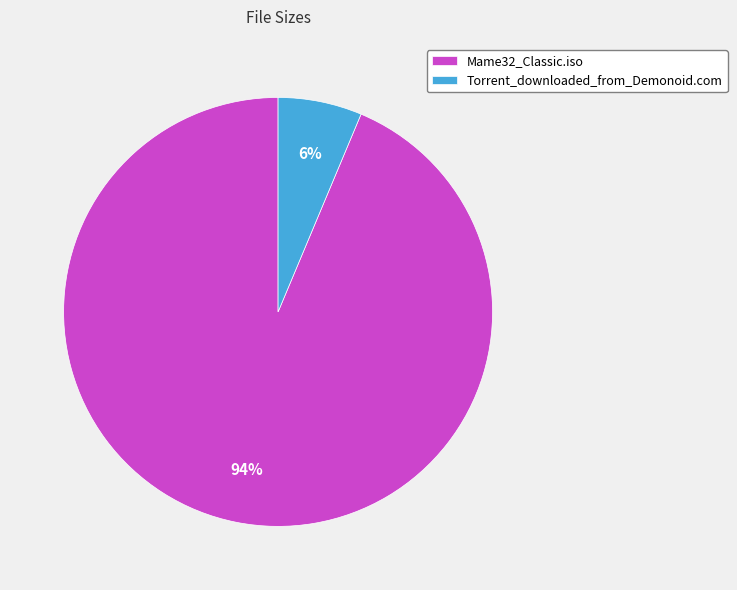

Is the sum of Mame32_Classic.iso and Torrent_downloaded_from_Demonoid.com greater than half?

Yes